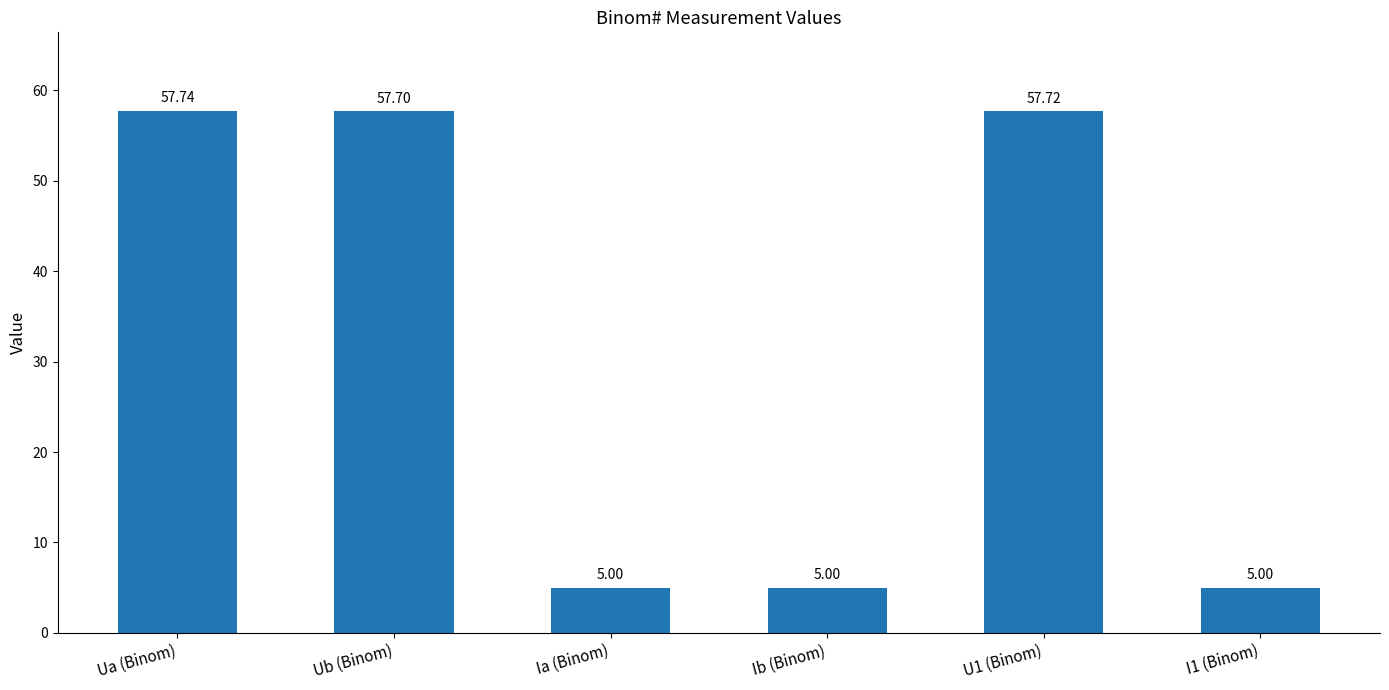

Reading left to right, list all the values displayed in this chart.

Ua (Binom)=57.7	Ub (Binom)=57.7	Ia (Binom)=5.0	Ib (Binom)=5.0	U1 (Binom)=57.7	I1 (Binom)=5.0